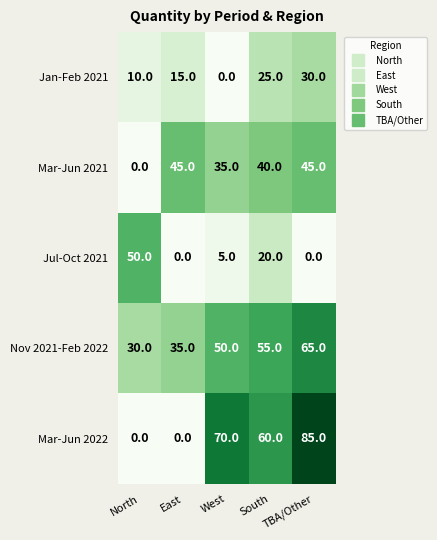

The value of Jul-Oct 2021 at South is 6. True or false?

False